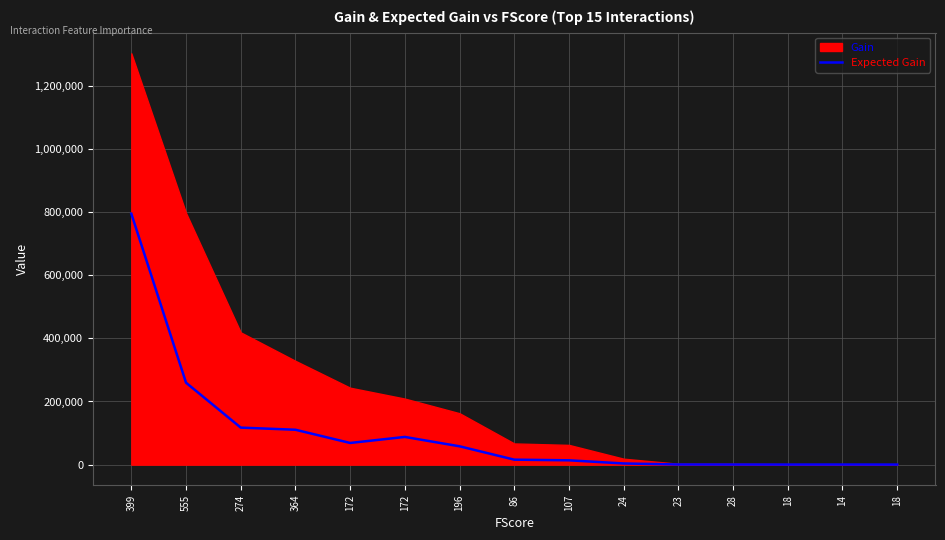

Reading left to right, extract all data points from this chart.

794650.5	259510.5	117273.4	110528.9	68698.1	87787.4	58113.1	15824.8	13741.5	3764.8	526.7	382.4	263.9	355.2	221.5